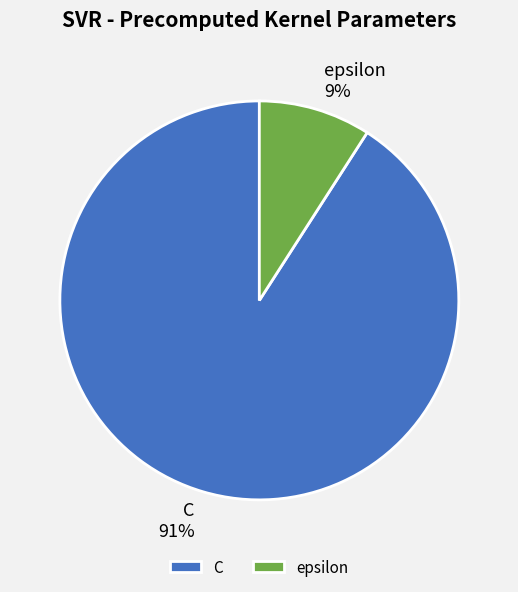

Between C and epsilon, which is larger?

C